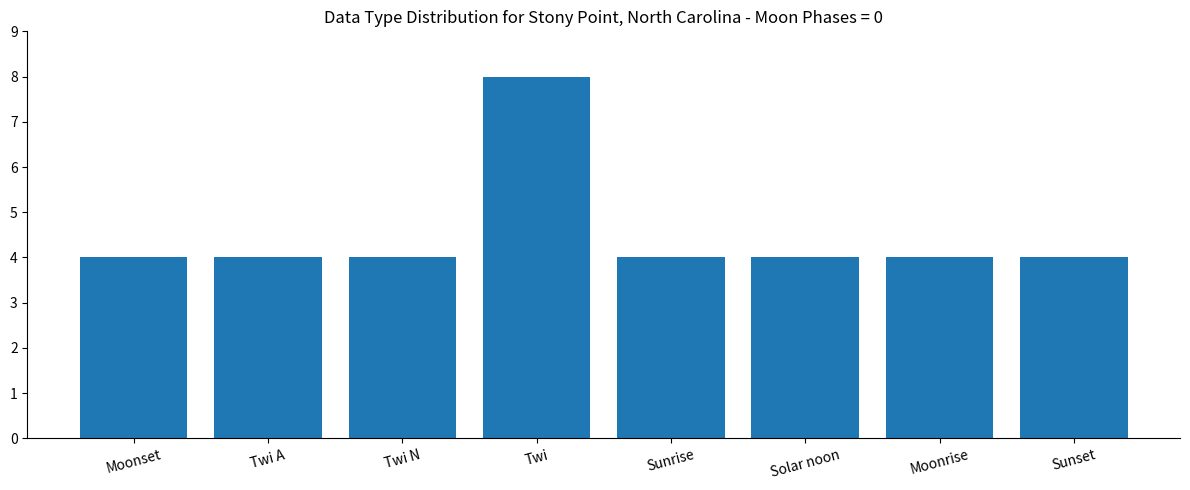

What is the value of the 4th bar from the left?

8